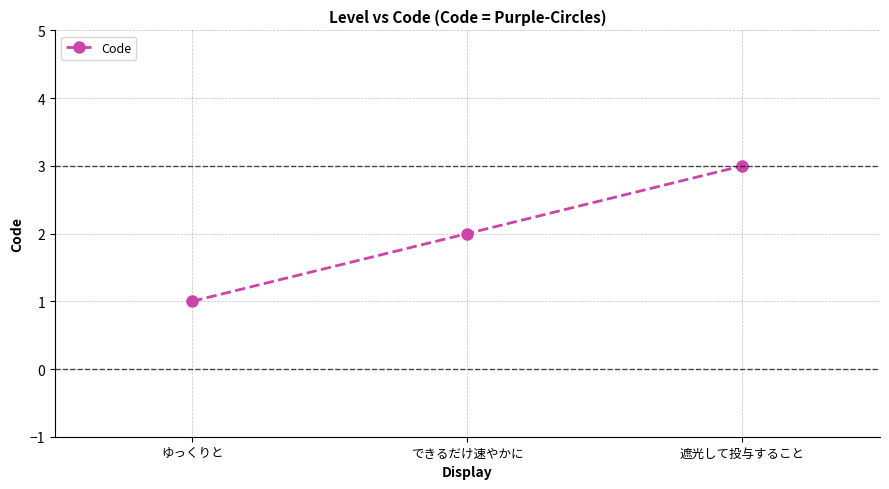

Reading left to right, list all the values displayed in this chart.

1	2	3